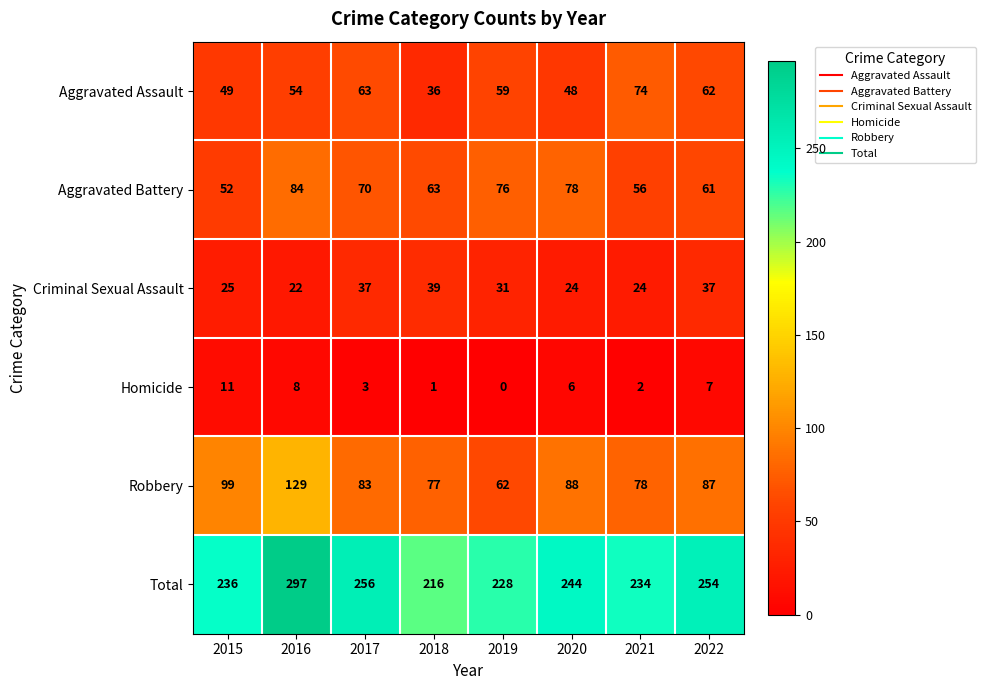

What is the spread (max minus min) of values at 2021?

232